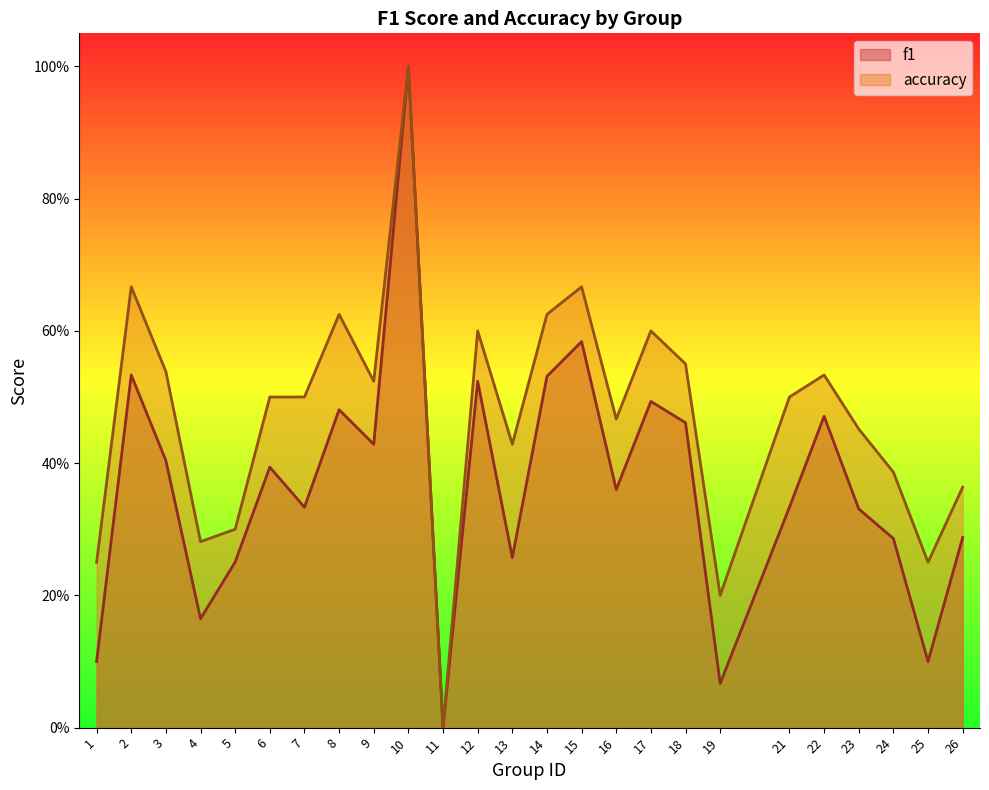

Between 7 and 14, which series saw the biggest shift?

f1